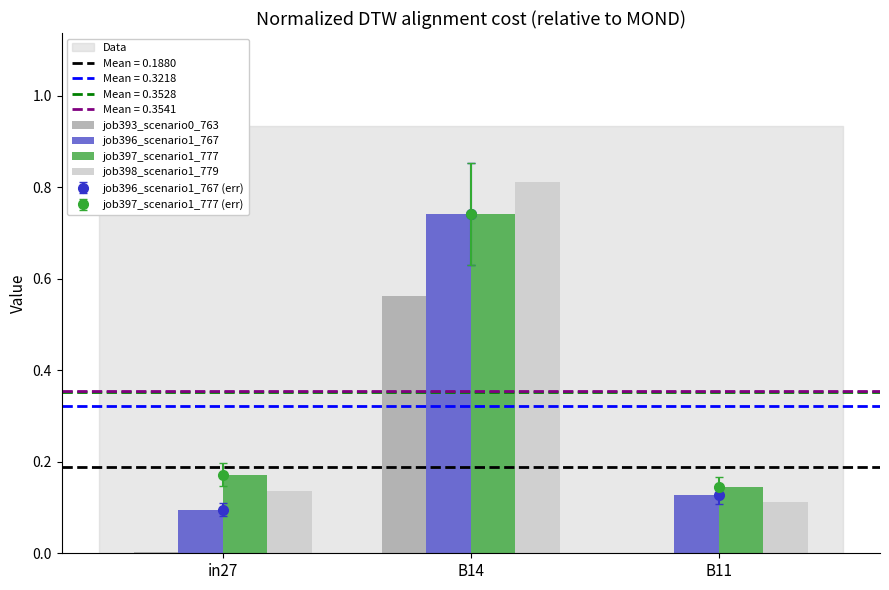

Reading left to right, list all the values displayed in this chart.

job393_scenario0_763: in27=0.0	B14=0.6	B11=0.0
job396_scenario1_767: in27=0.1	B14=0.7	B11=0.1
job397_scenario1_777: in27=0.2	B14=0.7	B11=0.1
job398_scenario1_779: in27=0.1	B14=0.8	B11=0.1